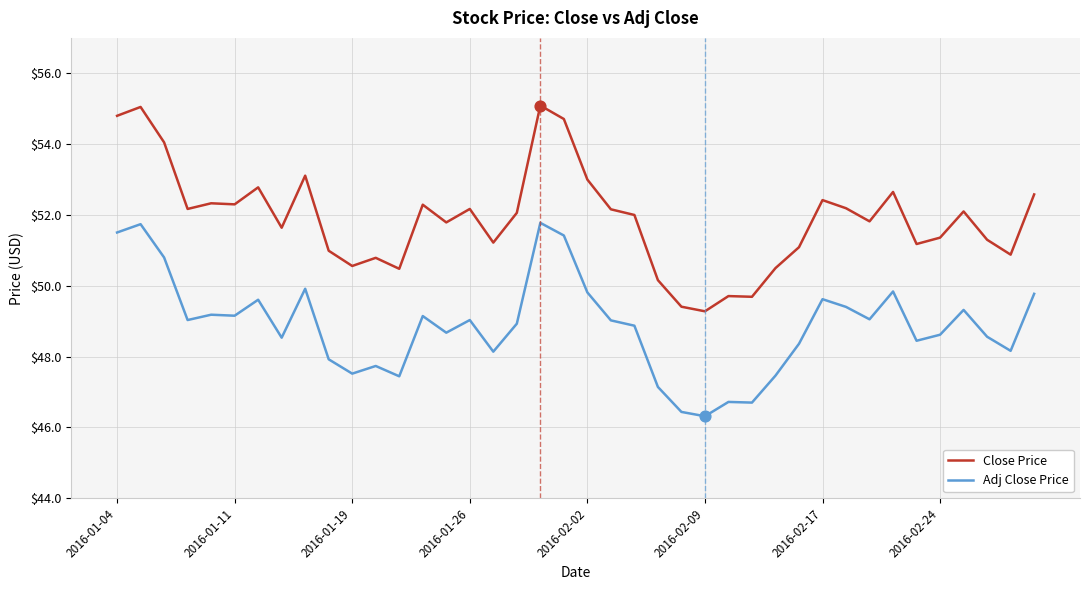

Rank the series by their maximum value, from highest to lowest.

Close Price, Adj Close Price